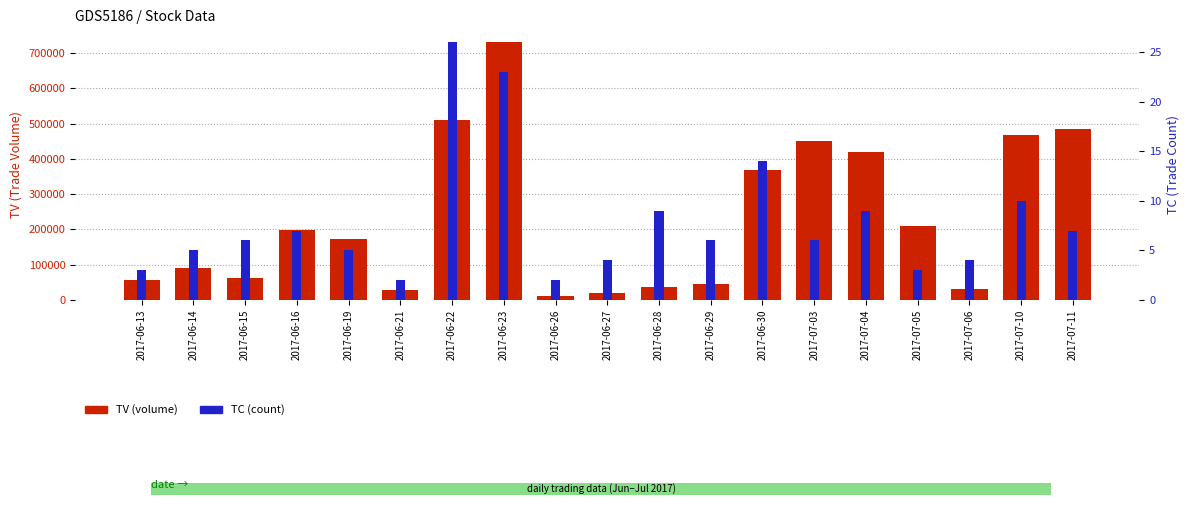

Which series has the largest range (max minus min)?

TV (volume)